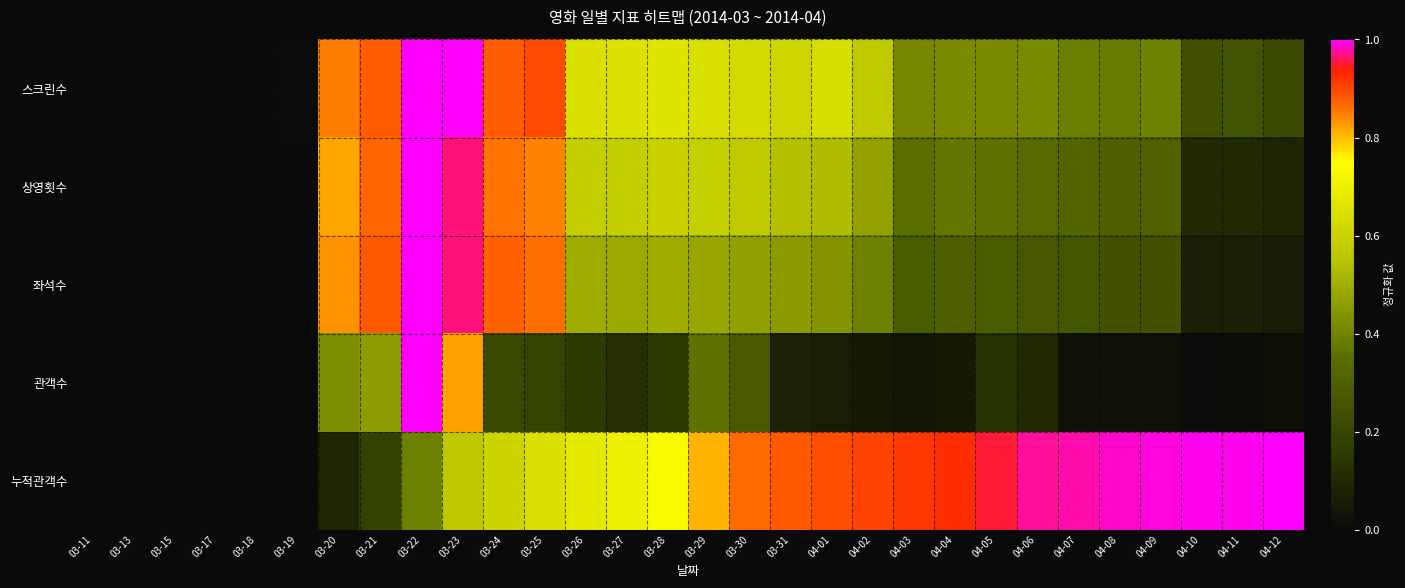

Between 03-27 and 03-29, which series saw the biggest shift?

관객수